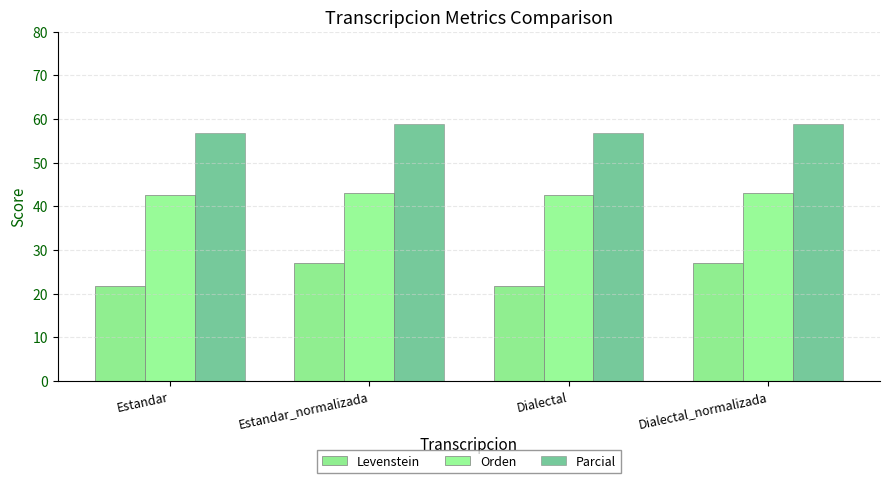

What is the value of the Levenstein bar at the 2nd from the left?

27.0